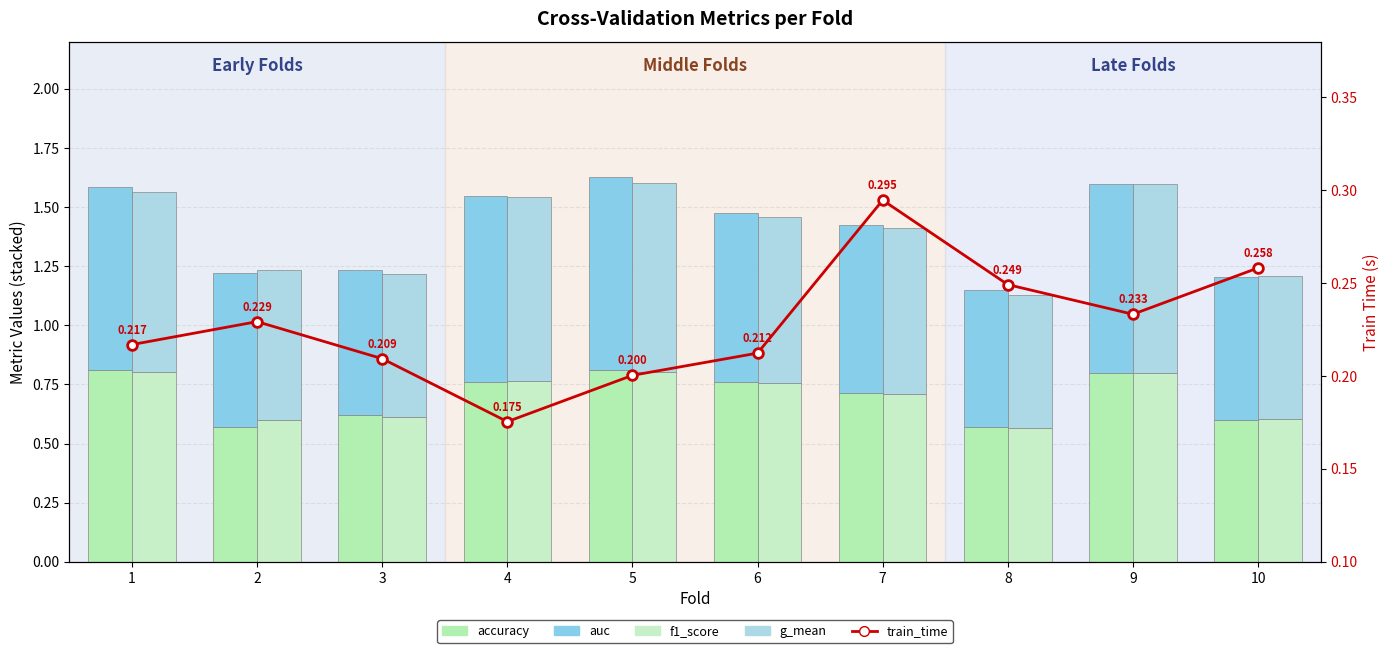

Reading left to right, extract all data points from this chart.

accuracy: 0.8	0.6	0.6	0.8	0.8	0.8	0.7	0.6	0.8	0.6
auc: 0.8	0.7	0.6	0.8	0.8	0.7	0.7	0.6	0.8	0.6
f1_score: 0.8	0.6	0.6	0.8	0.8	0.8	0.7	0.6	0.8	0.6
g_mean: 0.8	0.6	0.6	0.8	0.8	0.7	0.7	0.6	0.8	0.6
train_time: 0.2	0.2	0.2	0.2	0.2	0.2	0.3	0.2	0.2	0.3